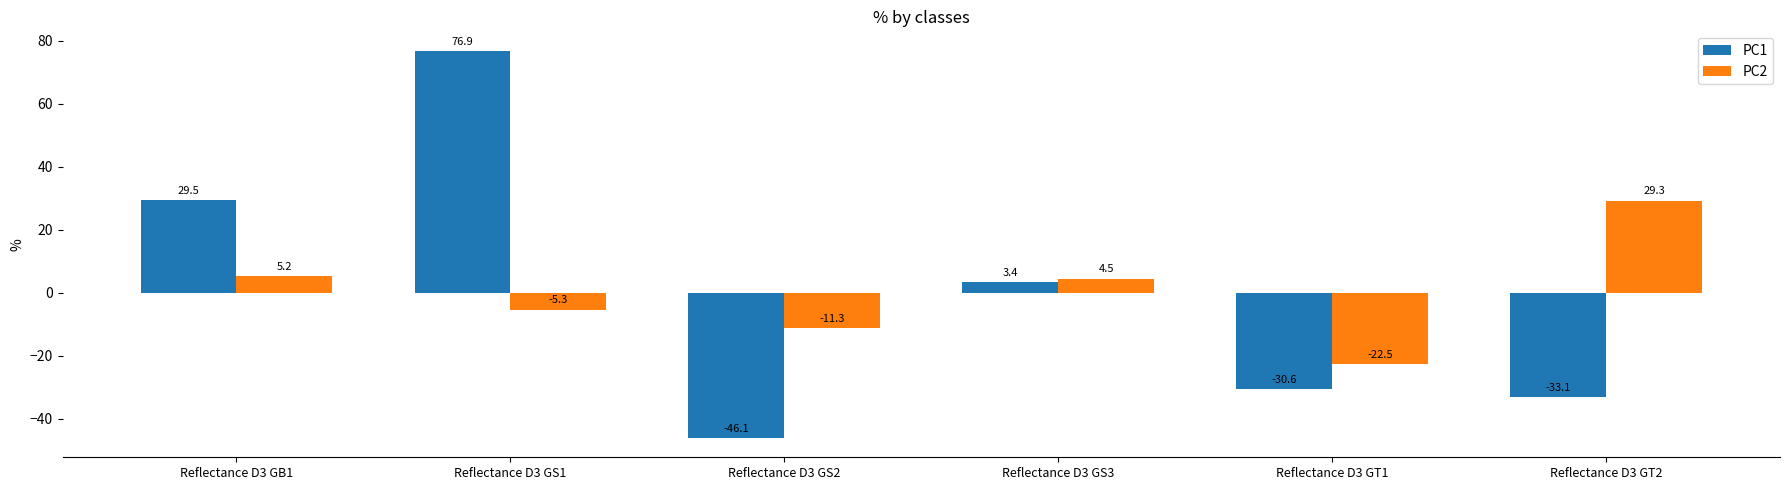

Where is PC1 nearest to the value 15?

Reflectance D3 GS3